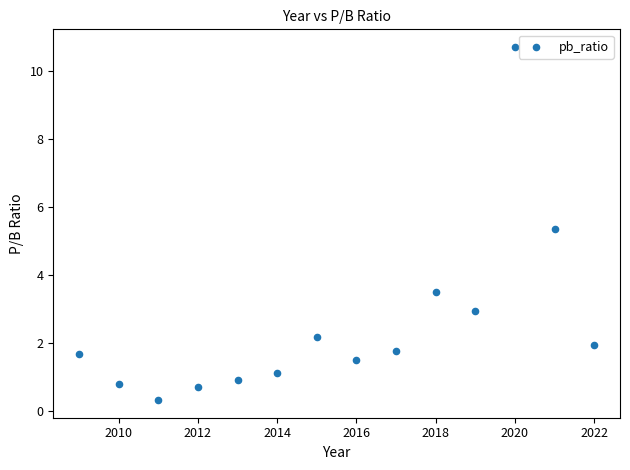

What is the range of Y values (max minus min)?

10.4